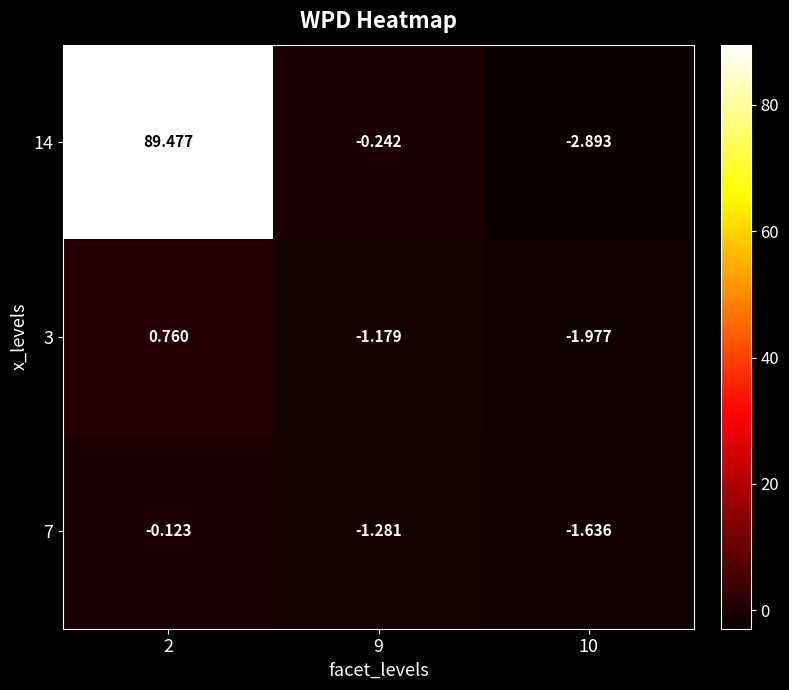

How many values in the 3 series are below -1?

2